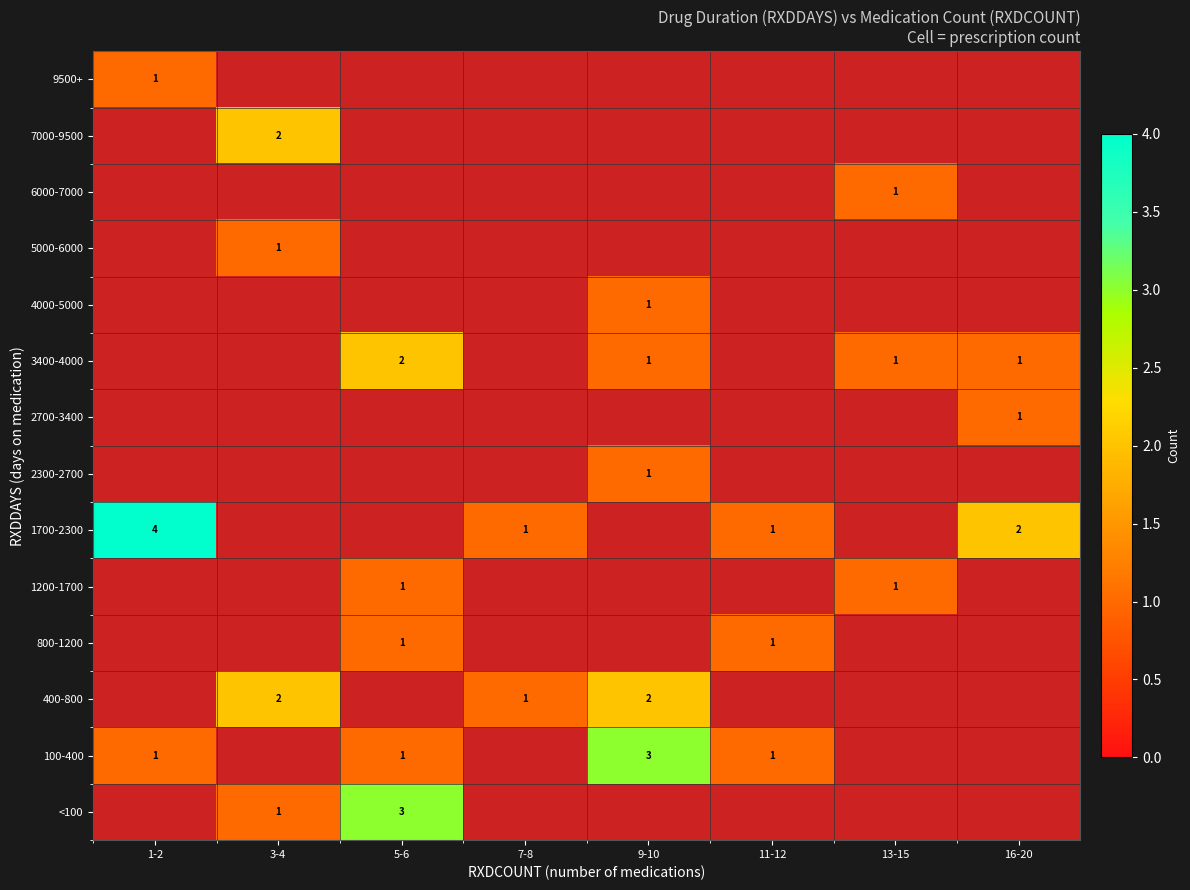

What is the sum of the 100-400 values at 9-10 and 1-2?

4